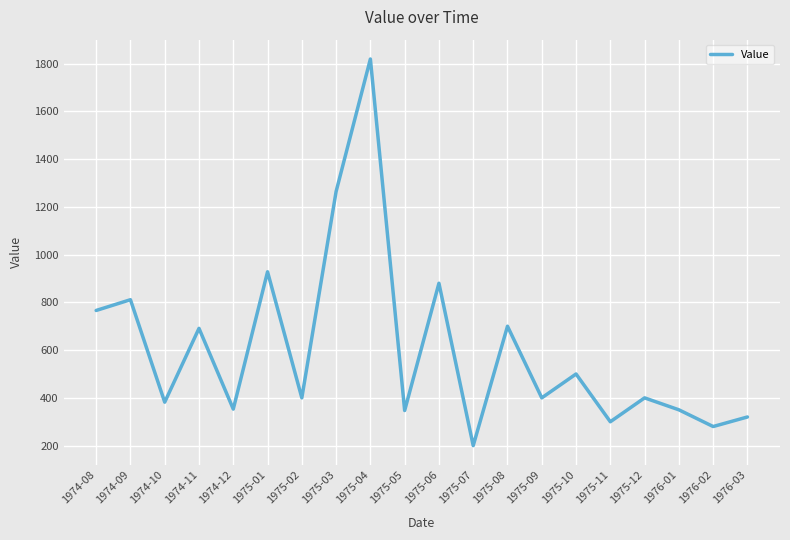

Is this an area chart (filled region under the line)?

No